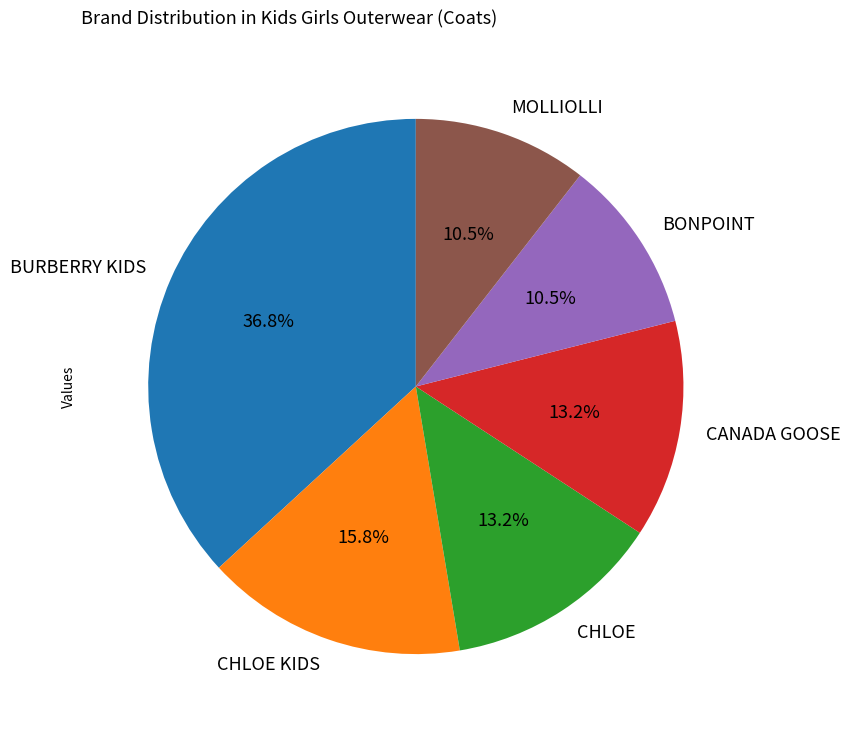

Combined, do CHLOE and BONPOINT account for over 50%?

No